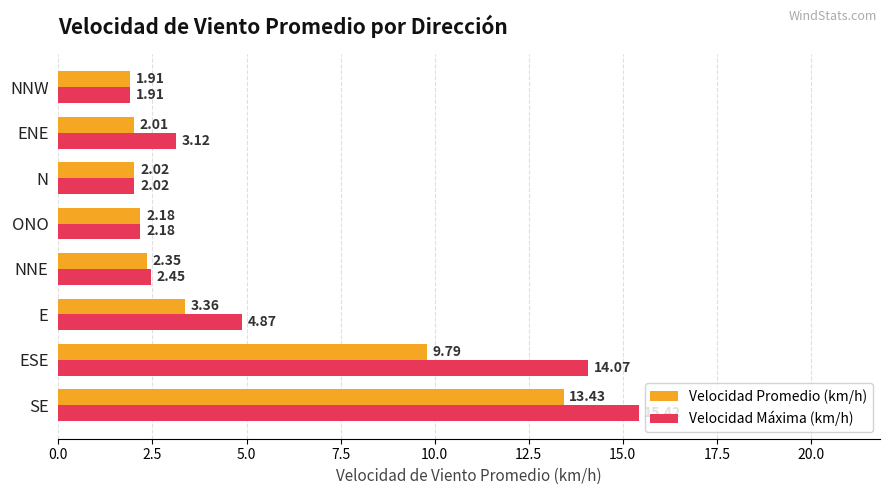

What is the total value across all series at NNE?

4.8